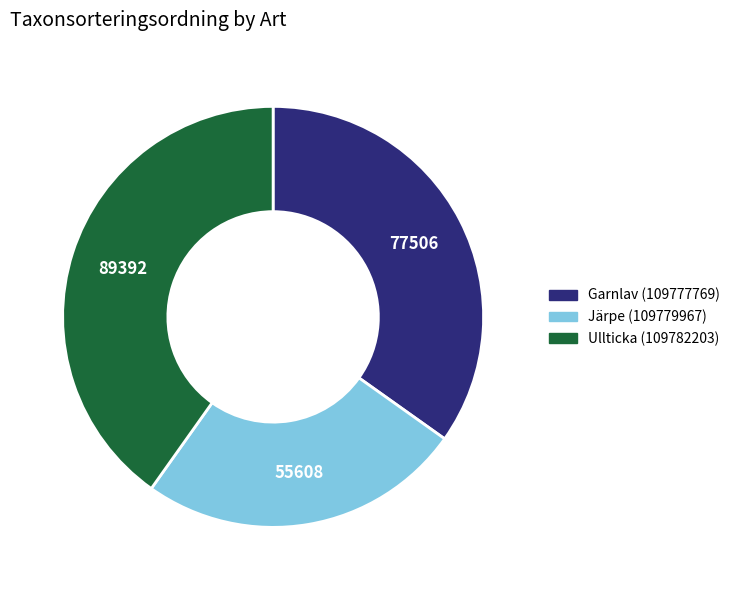

What is the ratio of the value at Ullticka (109782203) to the value at Garnlav (109777769)?

1.2